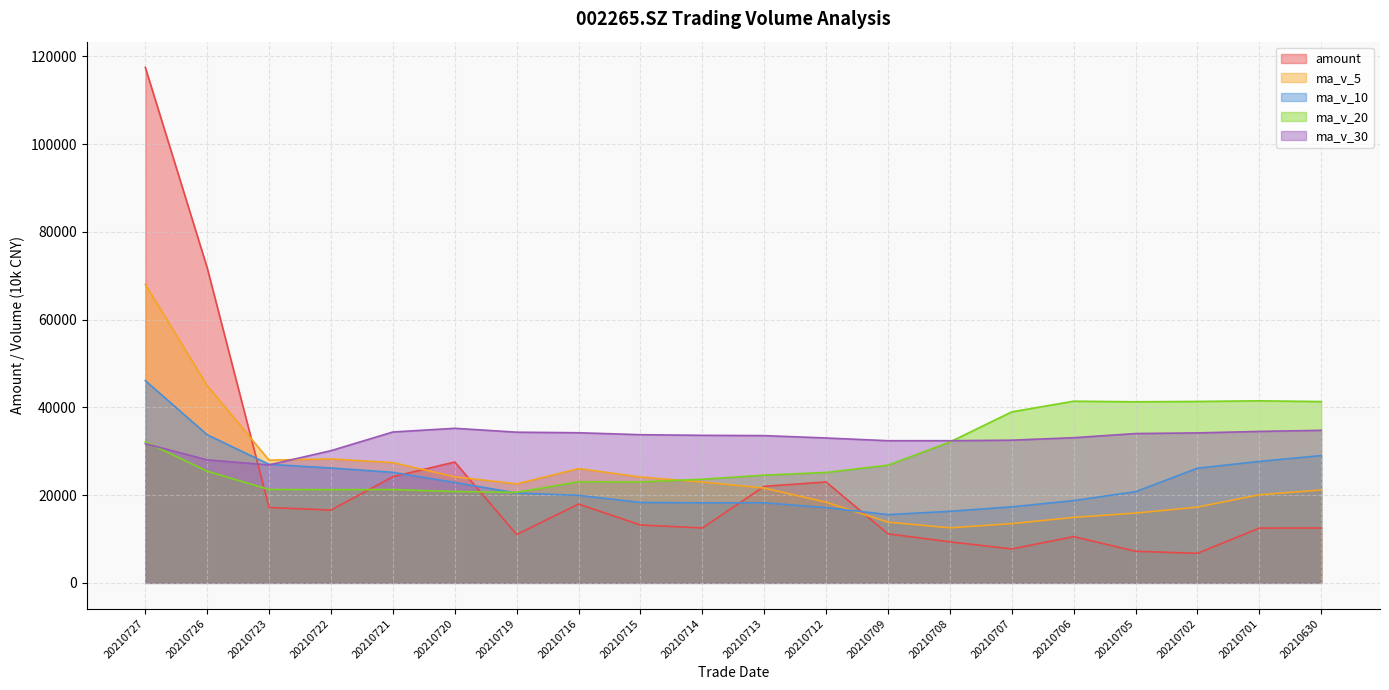

What is the difference between the maximum and second lowest values in the amount series?

110270.2